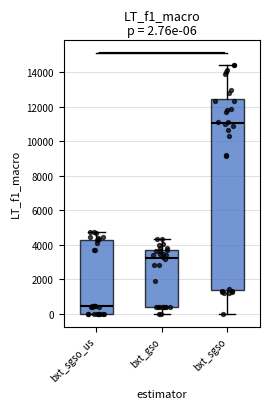

Comparing the boxes themselves (not the whiskers), which one is the tallest?

bxt_sgso